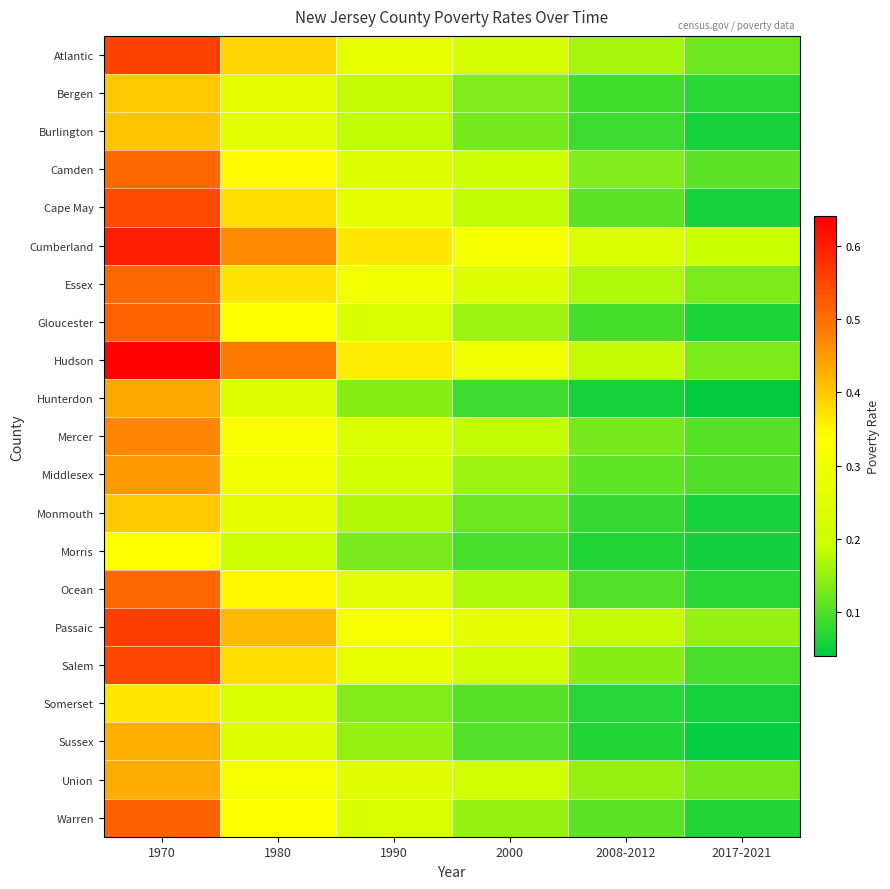

Reading right to left, list all the values displayed in this chart.

Atlantic: 2017-2021=0.1	2008-2012=0.2	2000=0.2	1990=0.3	1980=0.4	1970=0.6
Bergen: 2017-2021=0.1	2008-2012=0.1	2000=0.1	1990=0.2	1980=0.3	1970=0.4
Burlington: 2017-2021=0.1	2008-2012=0.1	2000=0.1	1990=0.2	1980=0.3	1970=0.4
Camden: 2017-2021=0.1	2008-2012=0.1	2000=0.2	1990=0.2	1980=0.3	1970=0.5
Cape May: 2017-2021=0.1	2008-2012=0.1	2000=0.2	1990=0.3	1980=0.4	1970=0.5
Cumberland: 2017-2021=0.2	2008-2012=0.2	2000=0.3	1990=0.4	1980=0.5	1970=0.6
Essex: 2017-2021=0.1	2008-2012=0.2	2000=0.2	1990=0.3	1980=0.4	1970=0.5
Gloucester: 2017-2021=0.1	2008-2012=0.1	2000=0.2	1990=0.2	1980=0.3	1970=0.5
Hudson: 2017-2021=0.1	2008-2012=0.2	2000=0.3	1990=0.4	1980=0.5	1970=0.6
Hunterdon: 2017-2021=0.0	2008-2012=0.1	2000=0.1	1990=0.1	1980=0.2	1970=0.4
Mercer: 2017-2021=0.1	2008-2012=0.1	2000=0.2	1990=0.2	1980=0.3	1970=0.5
Middlesex: 2017-2021=0.1	2008-2012=0.1	2000=0.2	1990=0.2	1980=0.3	1970=0.4
Monmouth: 2017-2021=0.1	2008-2012=0.1	2000=0.1	1990=0.2	1980=0.3	1970=0.4
Morris: 2017-2021=0.1	2008-2012=0.1	2000=0.1	1990=0.1	1980=0.2	1970=0.3
Ocean: 2017-2021=0.1	2008-2012=0.1	2000=0.2	1990=0.3	1980=0.3	1970=0.5
Passaic: 2017-2021=0.1	2008-2012=0.2	2000=0.3	1990=0.3	1980=0.4	1970=0.6
Salem: 2017-2021=0.1	2008-2012=0.1	2000=0.2	1990=0.3	1980=0.4	1970=0.6
Somerset: 2017-2021=0.1	2008-2012=0.1	2000=0.1	1990=0.1	1980=0.2	1970=0.4
Sussex: 2017-2021=0.0	2008-2012=0.1	2000=0.1	1990=0.1	1980=0.2	1970=0.4
Union: 2017-2021=0.1	2008-2012=0.1	2000=0.2	1990=0.2	1980=0.3	1970=0.4
Warren: 2017-2021=0.1	2008-2012=0.1	2000=0.2	1990=0.2	1980=0.3	1970=0.5